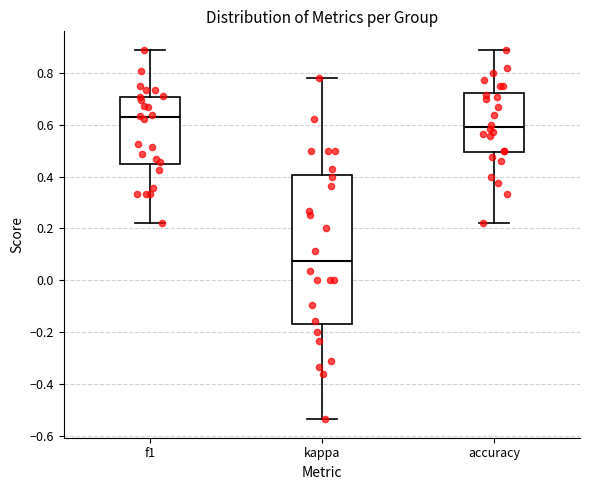

Which box is the tallest, from its lower edge to its upper edge?

kappa